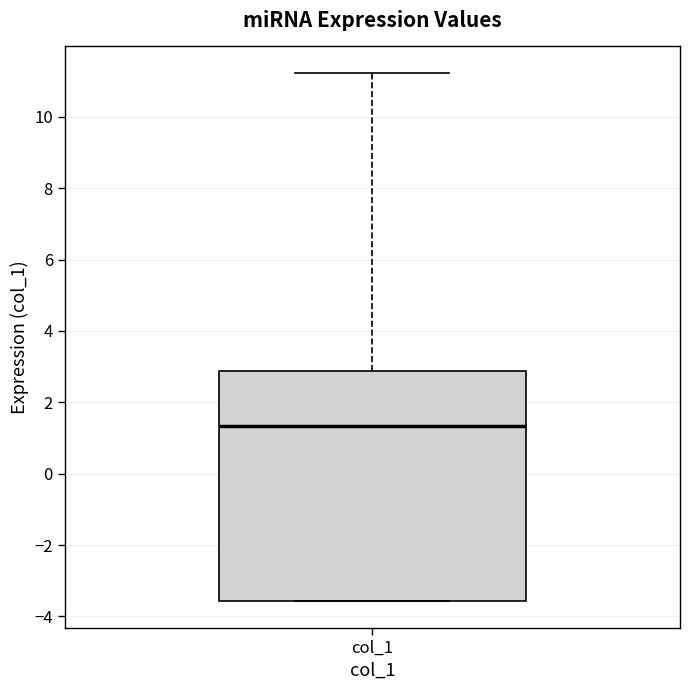

Transcribe this box plot: give where the median line is, the range the box spans, and where the two whiskers end, as read against the y-axis. The values are not printed on the chart, so give them approximately, as read against the axis.

median 1.4, box -3.6 to 2.8, whiskers -3.6 to 11.2